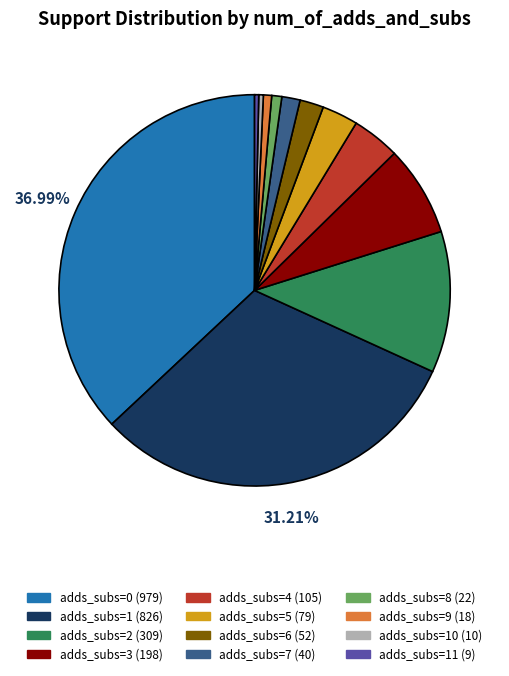

Is there a majority slice in this chart?

No